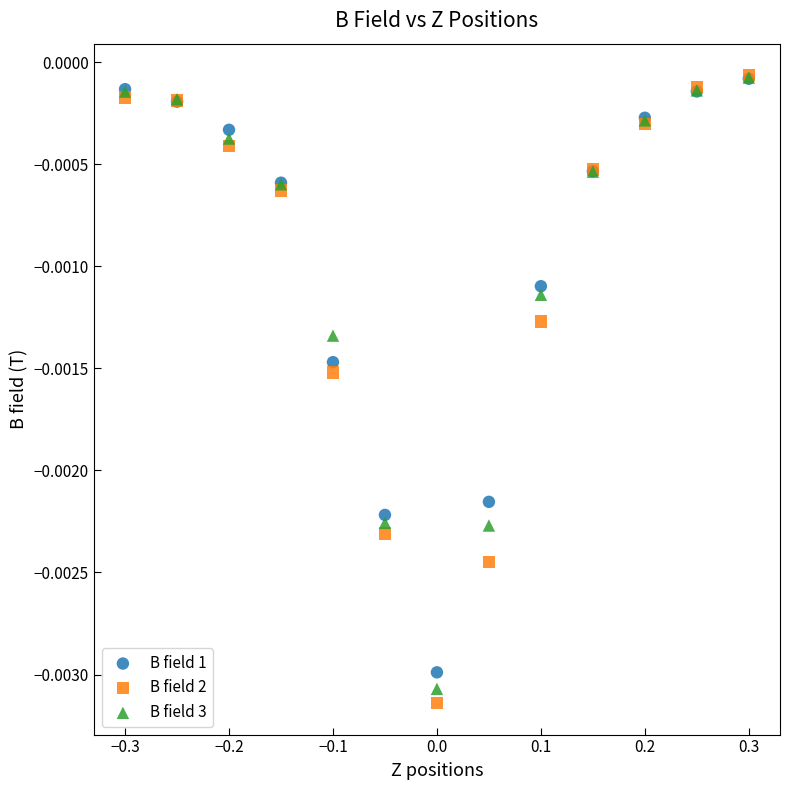

Which series has the largest Y range (max minus min)?

B field 2